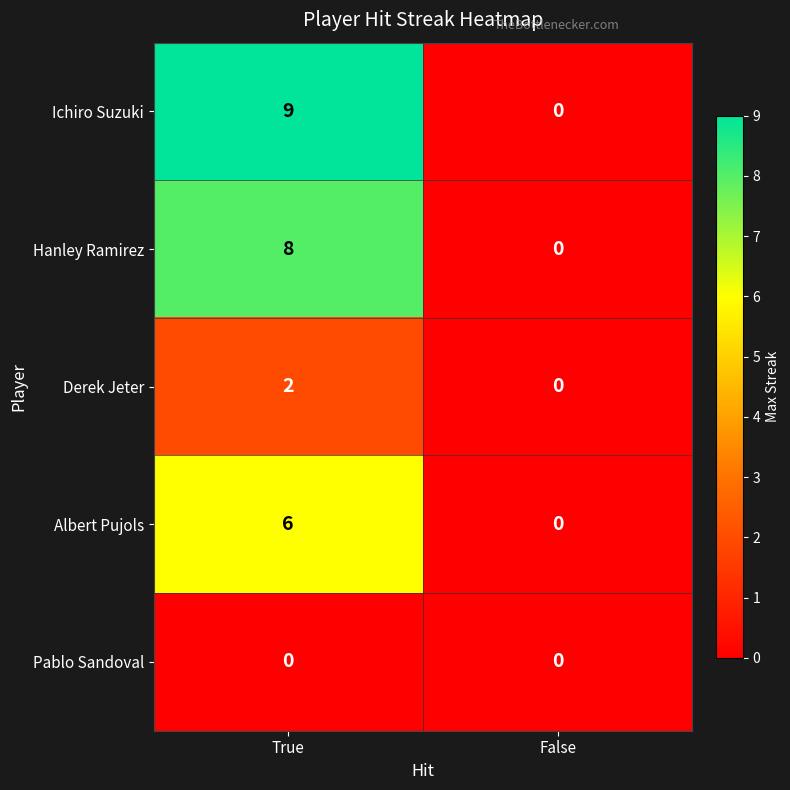

Which series has the largest total across all categories?

Ichiro Suzuki